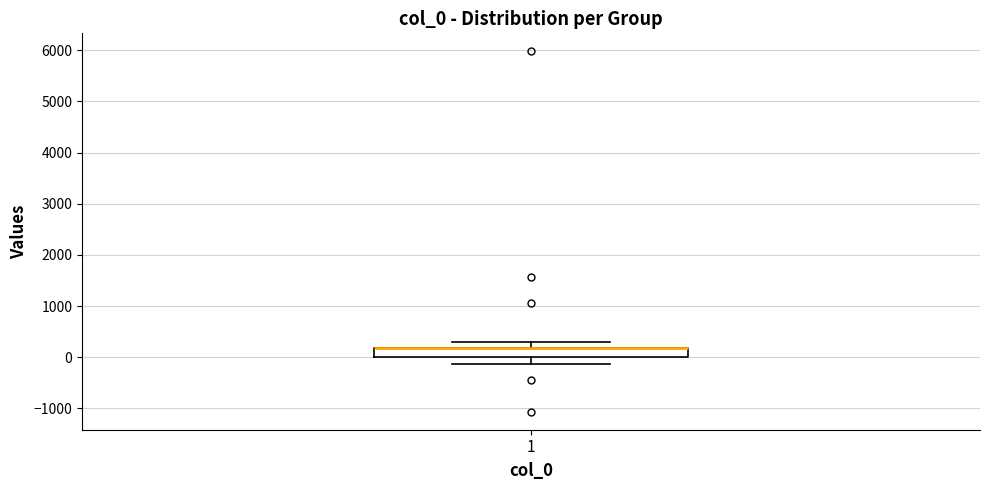

Read this box plot against the y-axis: the position of the median line, the range covered by the box, and the ends of both whiskers. The values are not printed on the chart, so give them approximately, as read against the axis.

median 200 (drawn on the box's upper edge), box 0 to 200, whiskers -100 to 300